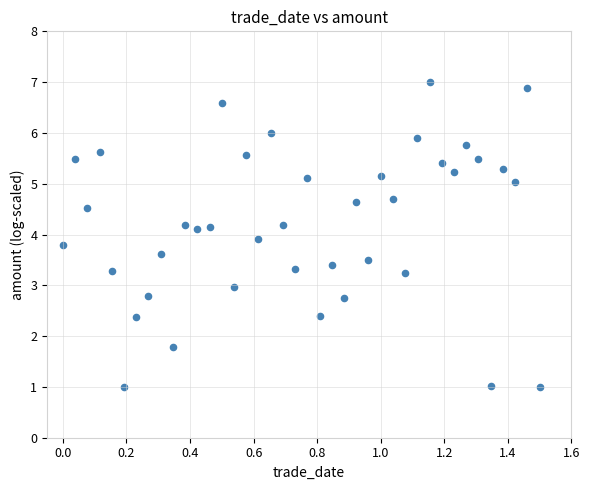

What is the range of Y values (max minus min)?

6.0